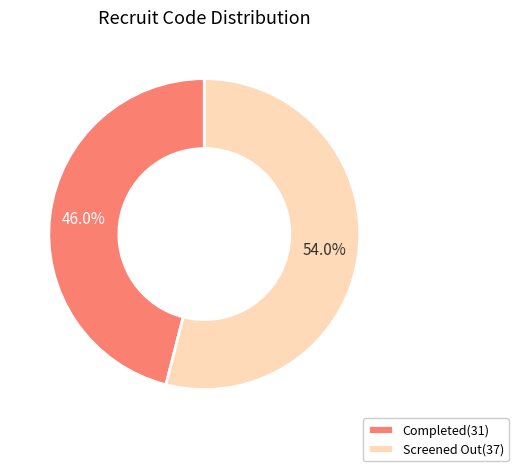

To the nearest percent, what is the difference between the Screened Out(37) and Completed(31) slice percentages?

8%